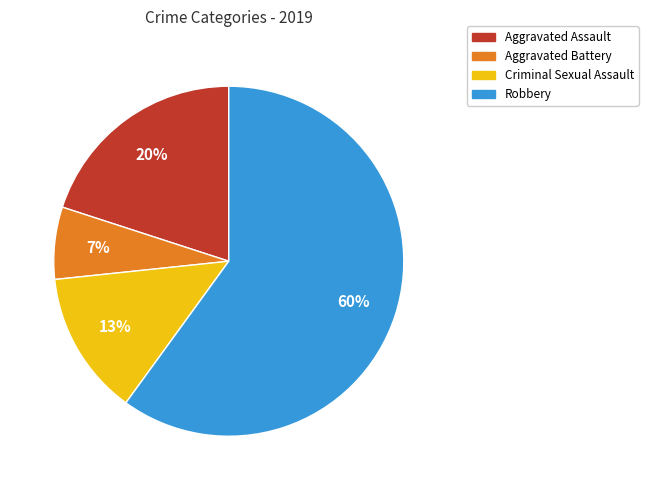

Rank the categories by value from lowest to highest.

Aggravated Battery, Criminal Sexual Assault, Aggravated Assault, Robbery